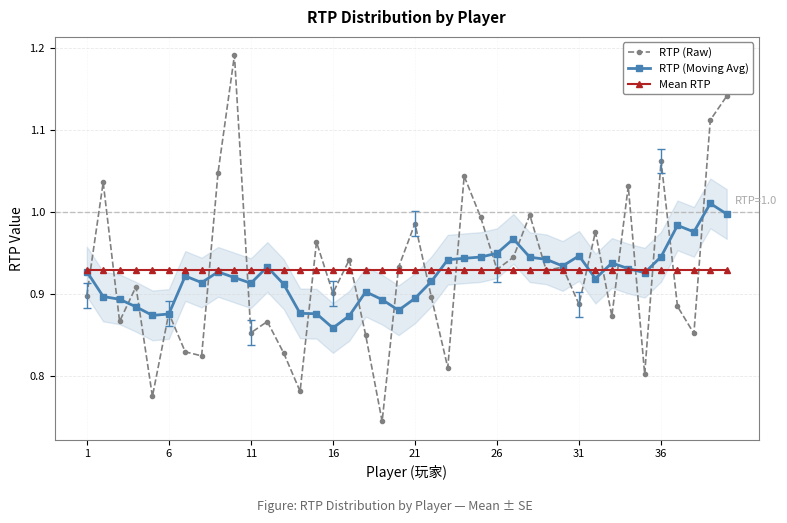

True or false: RTP (Raw) has more than 2 interior local peaks.

True